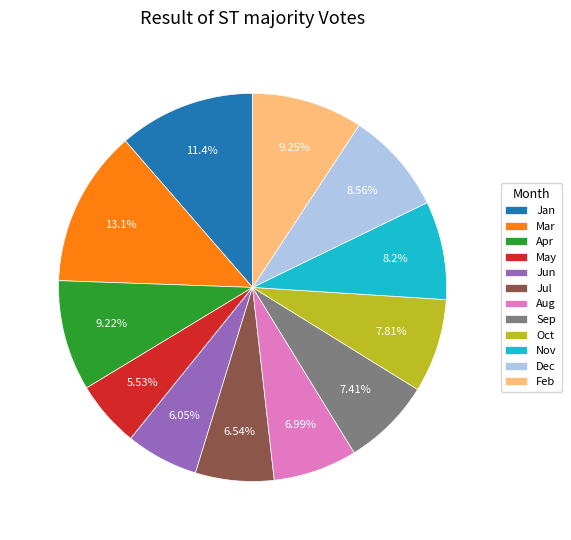

What is the largest slice in the pie chart?

Mar